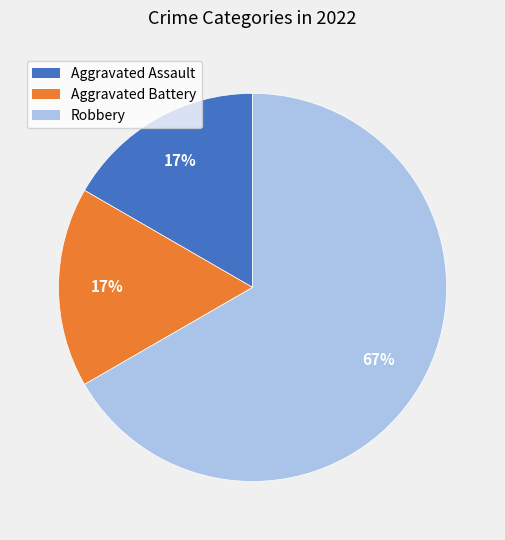

To the nearest percent, what portion does Aggravated Battery represent?

17%